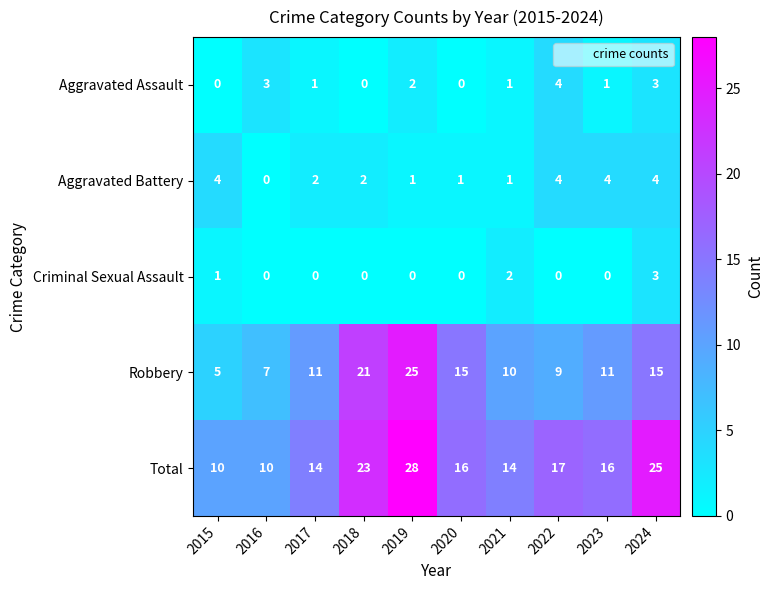

True or false: Total has a value of 23 at 2020.

False